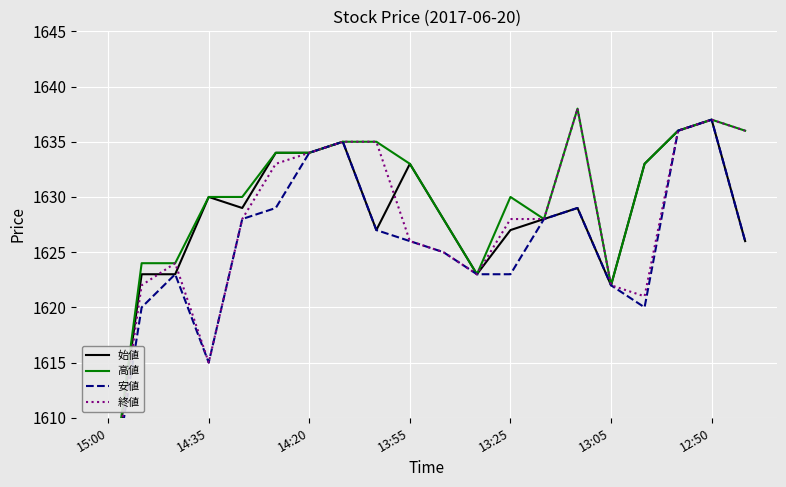

Rank the series at 13:05 from highest to lowest value.

始値, 高値, 終値, 安値